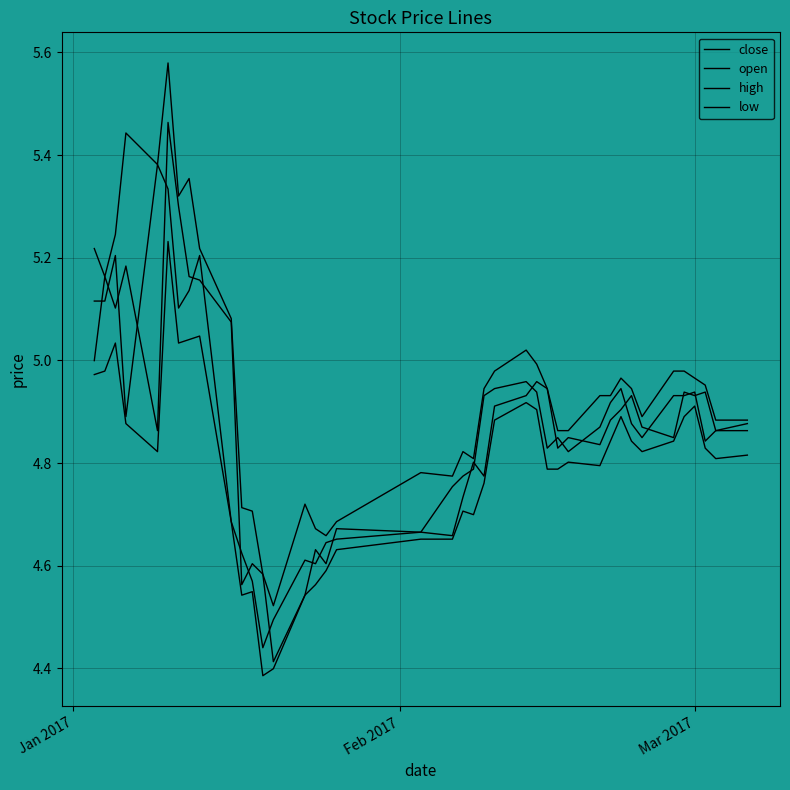

True or false: high and low cross at least once.

False